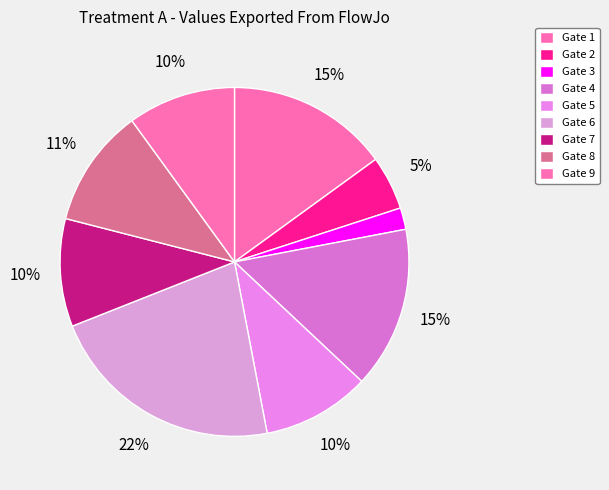

To the nearest percent, what portion does Gate 8 represent?

11%